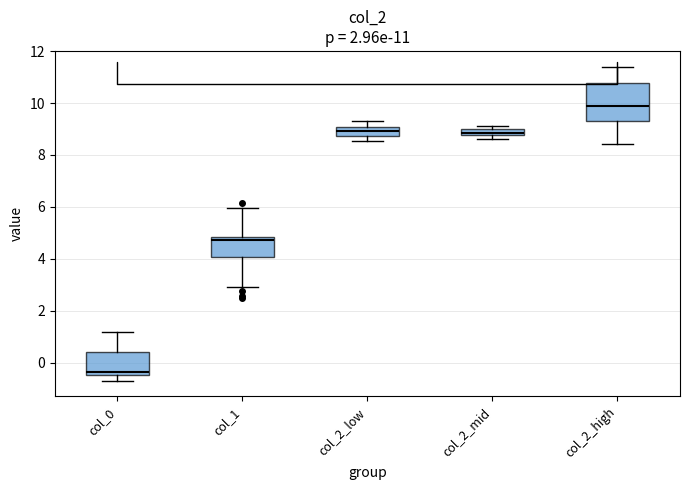

Which box is the tallest, from its lower edge to its upper edge?

col_2_high